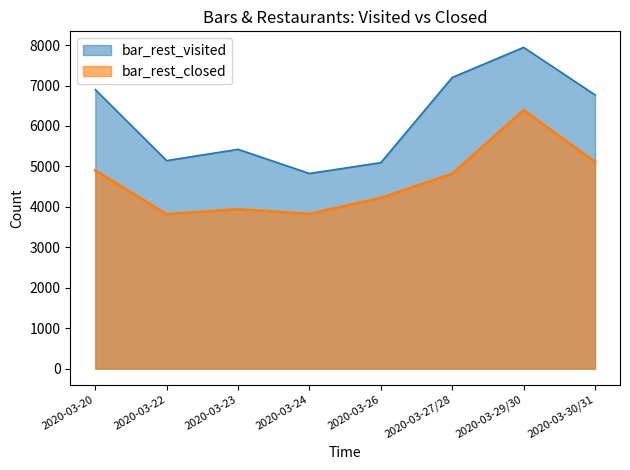

The value of bar_rest_visited at 2020-03-27/28 is 12684. True or false?

False